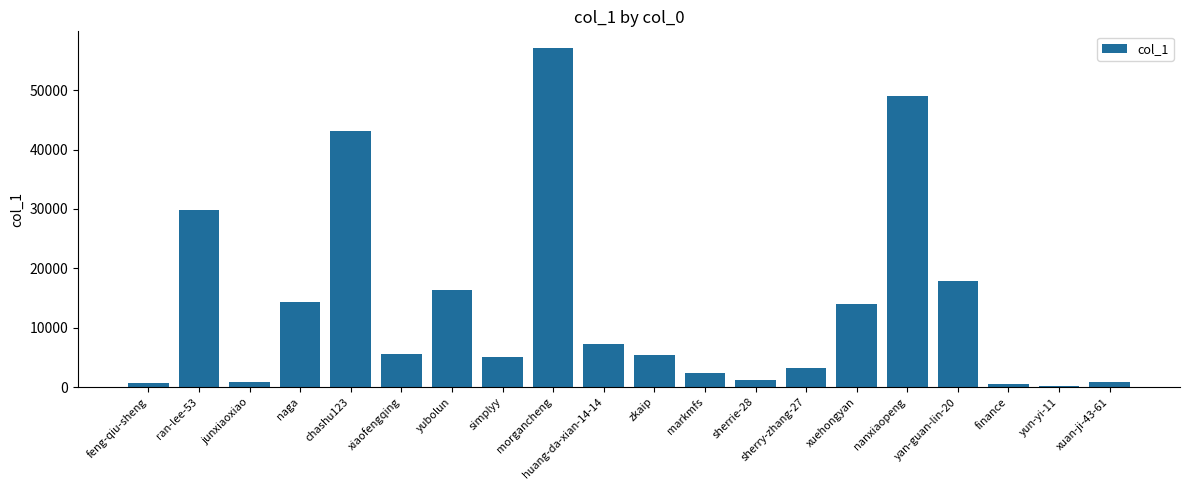

Count the number of data series in this chart.

1